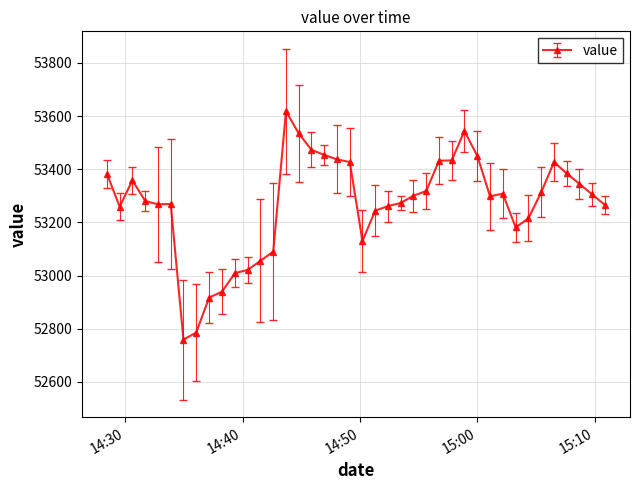

True or false: there are more than 2 points higher than both neighbors.

True